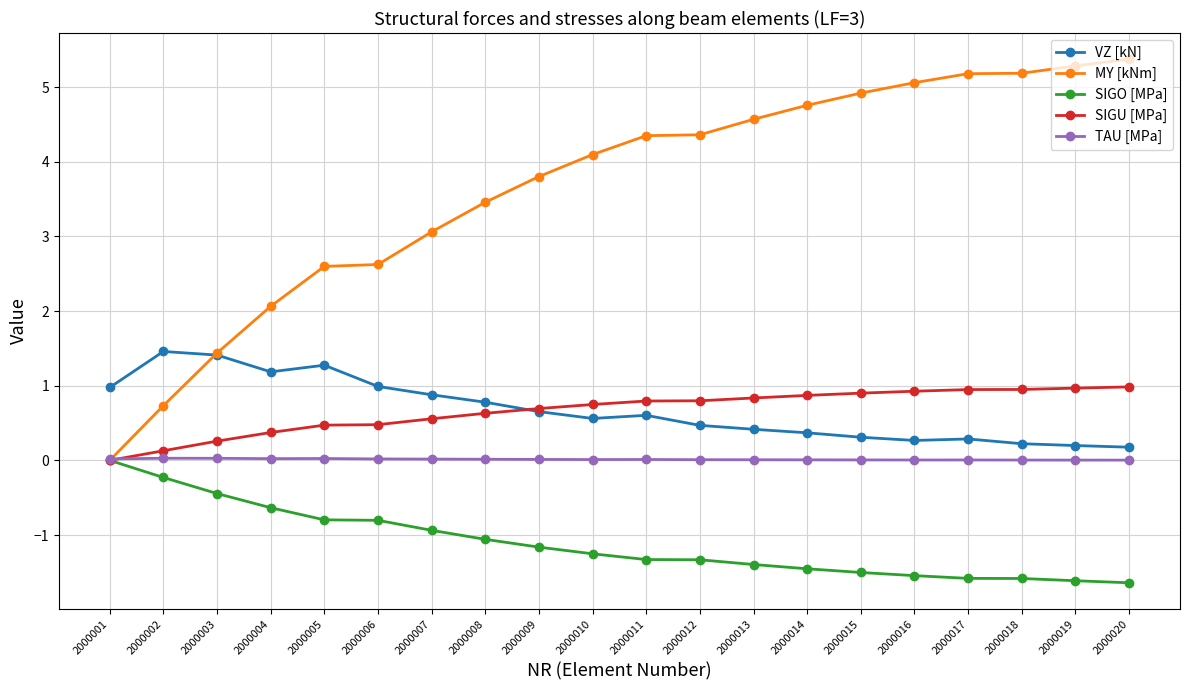

What is the value of the VZ [kN] point at the 9th from the left?

0.7